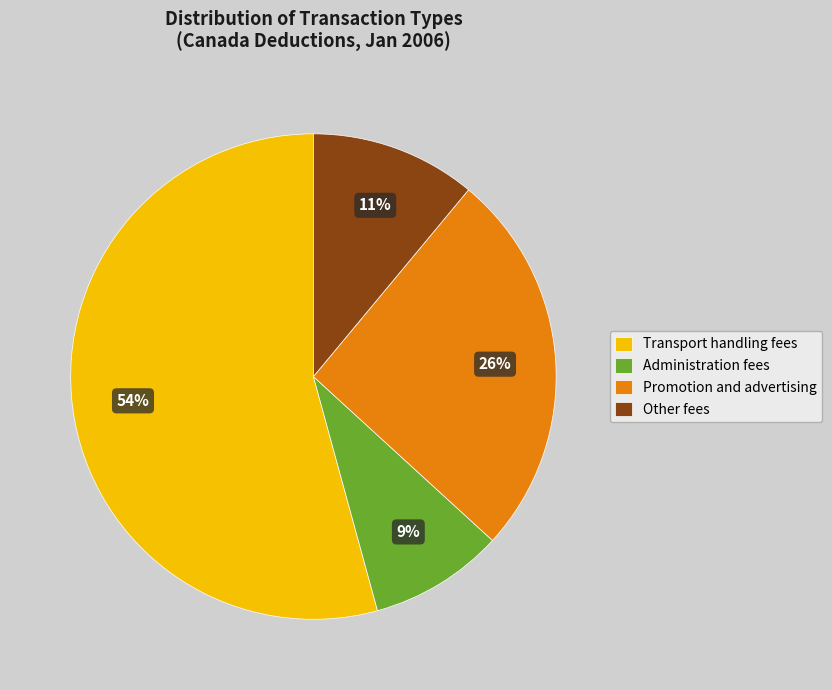

To the nearest percent, what percentage of the pie is Administration fees?

9%